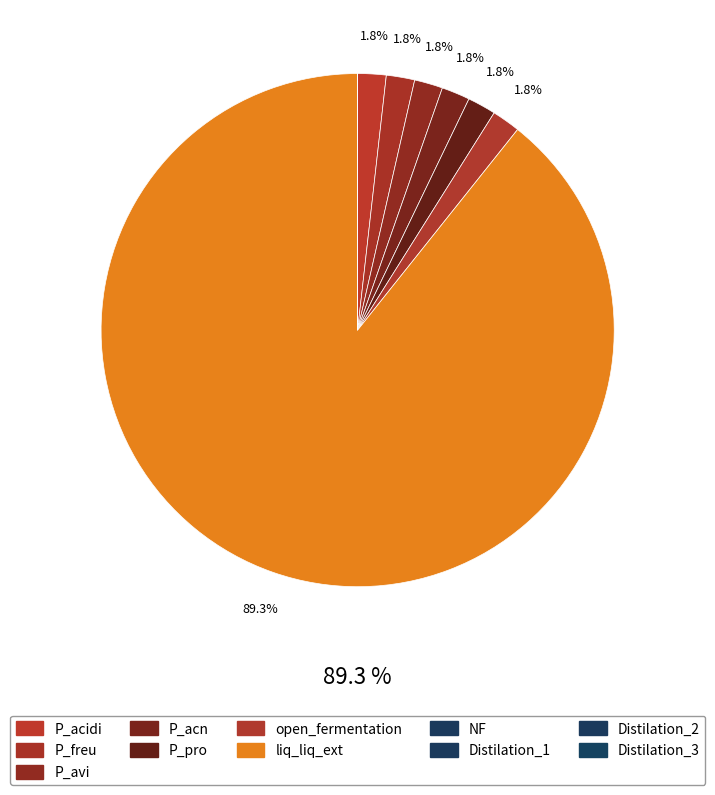

What is the smallest slice in the pie chart?

NF